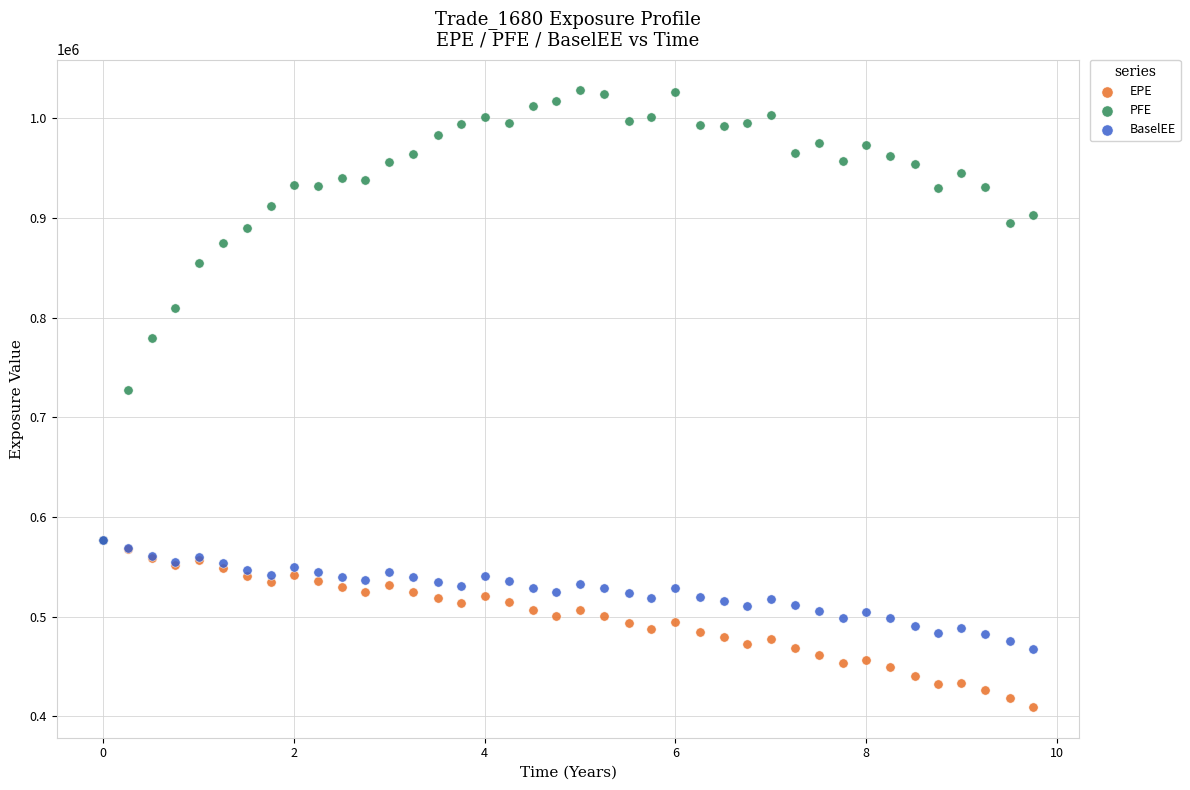

Which series has the widest spread of Y values?

PFE